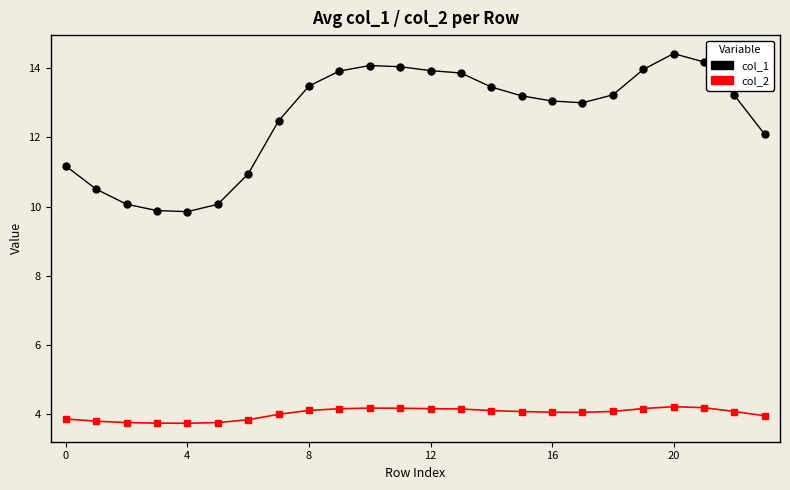

Which series has the largest range (max minus min)?

col_1